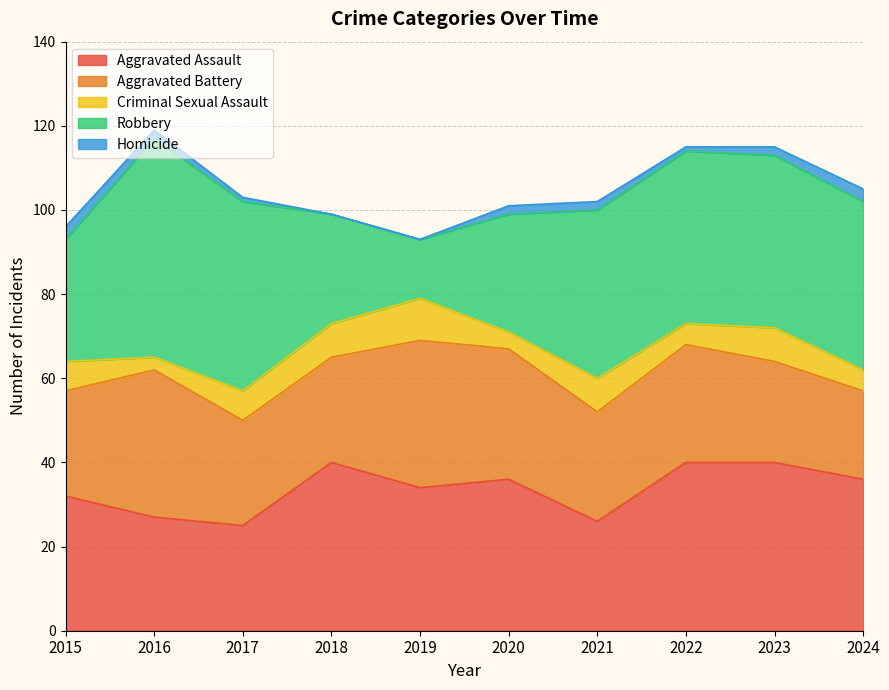

What is the approximate value of Criminal Sexual Assault at 2022?

5